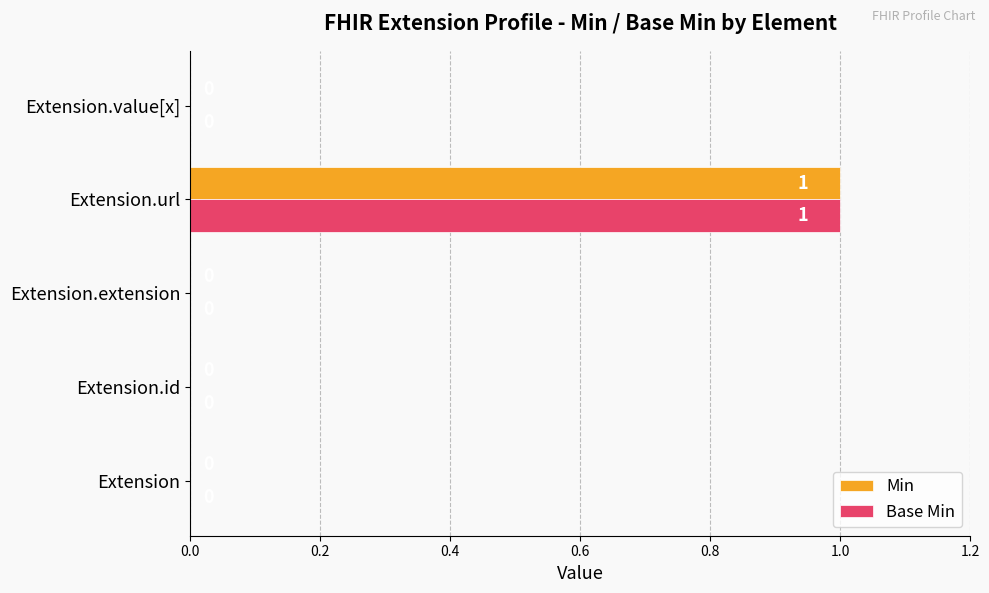

The value of Base Min at Extension is 0. True or false?

True